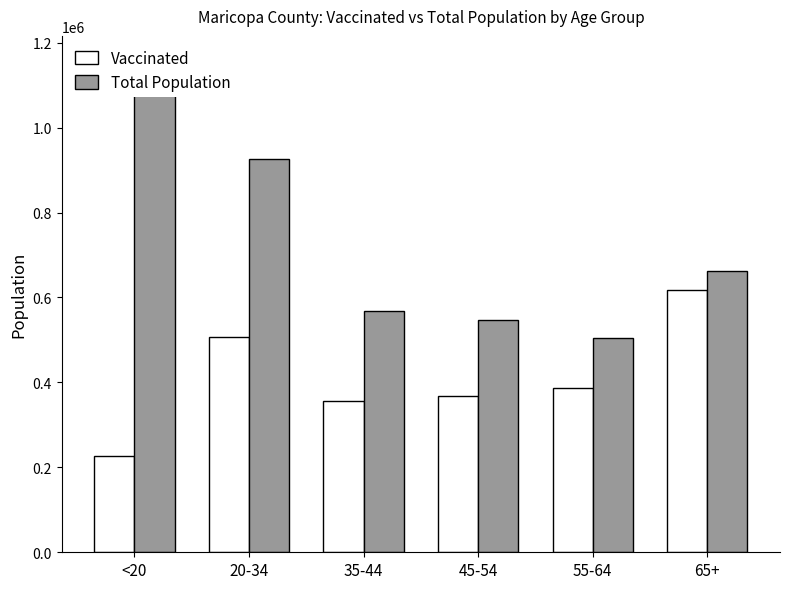

Count the number of data series in this chart.

2